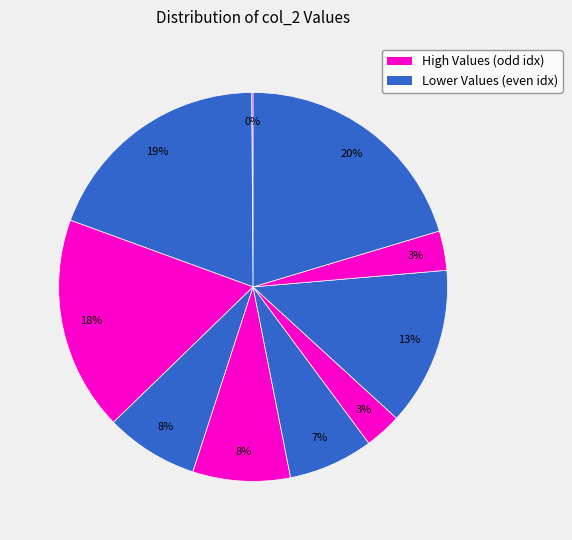

Is there a majority slice in this chart?

No